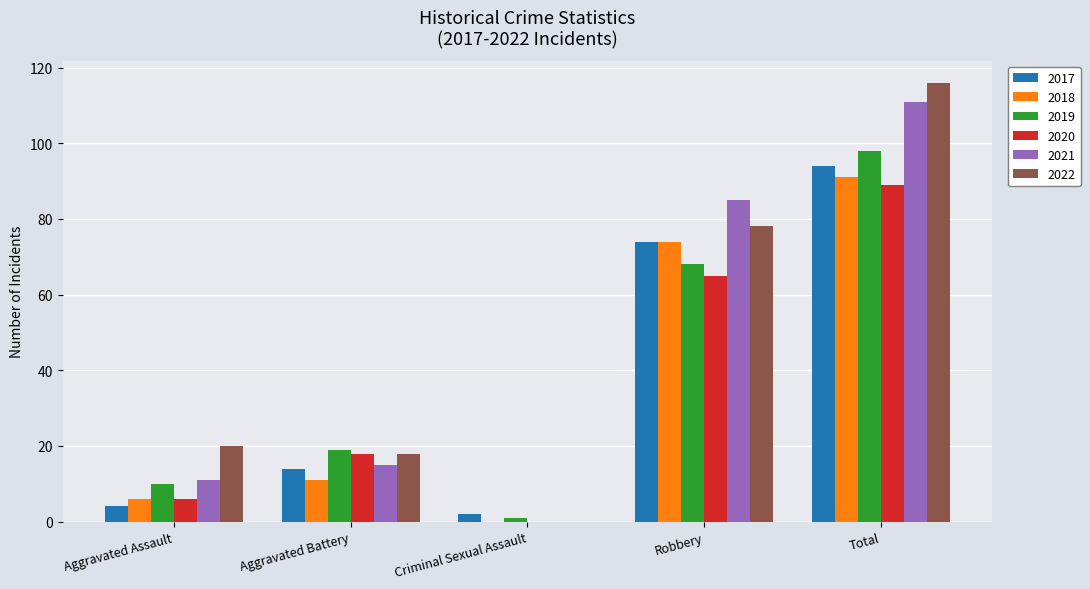

Which series has the widest spread of values?

2022